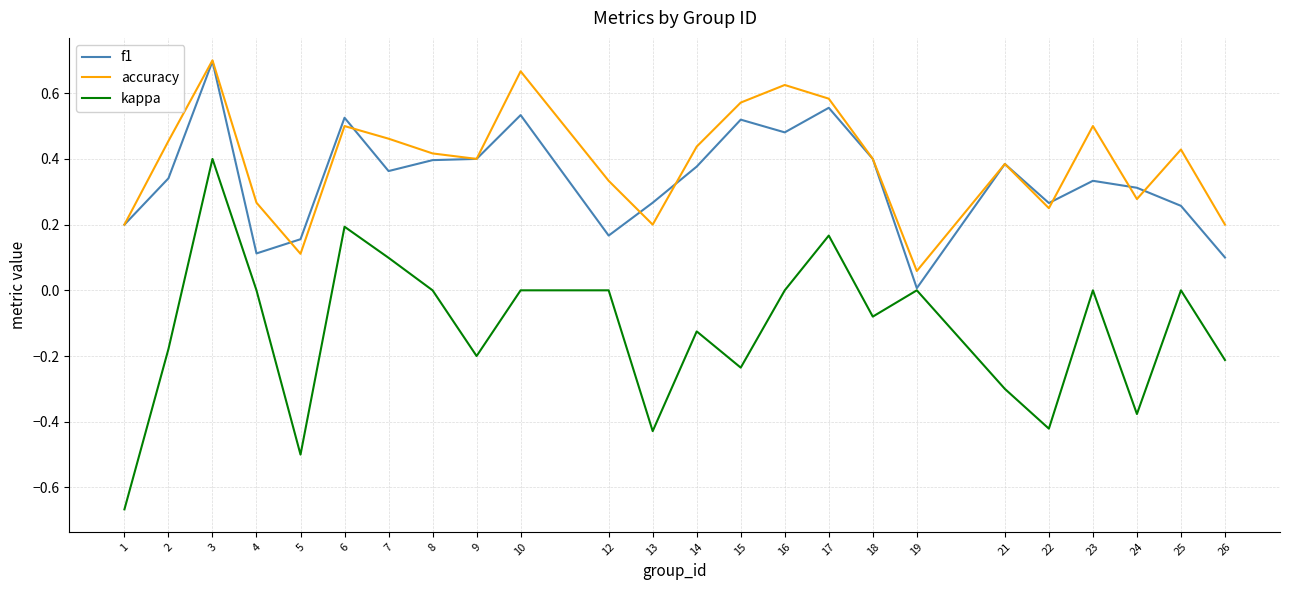

True or false: accuracy and kappa intersect in this chart.

False